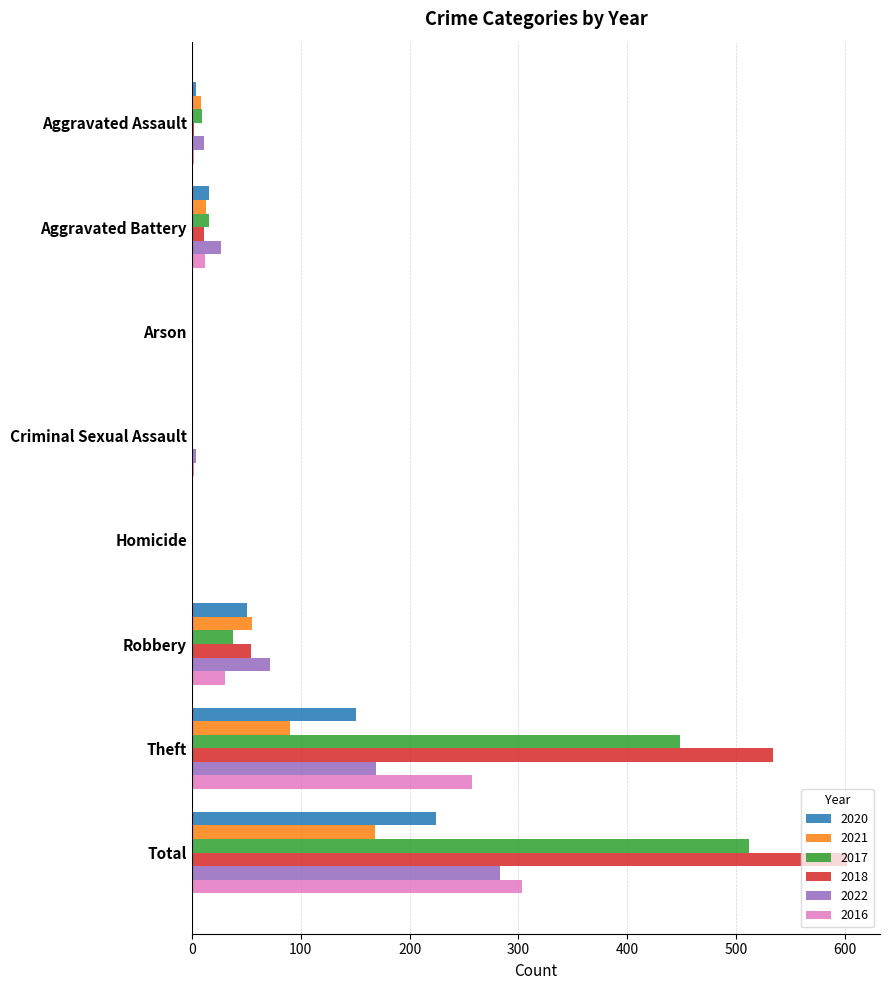

The value of 2016 at Homicide is -113. True or false?

False